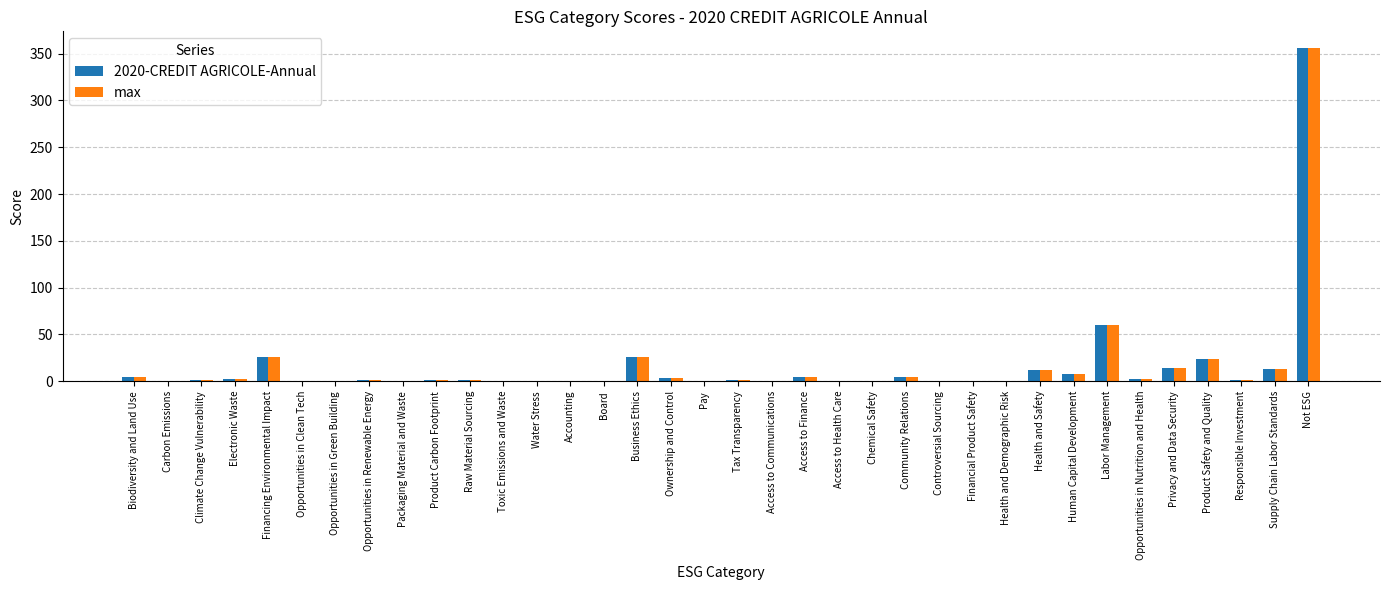

What is the average value of the 2020-CREDIT AGRICOLE-Annual series?

16